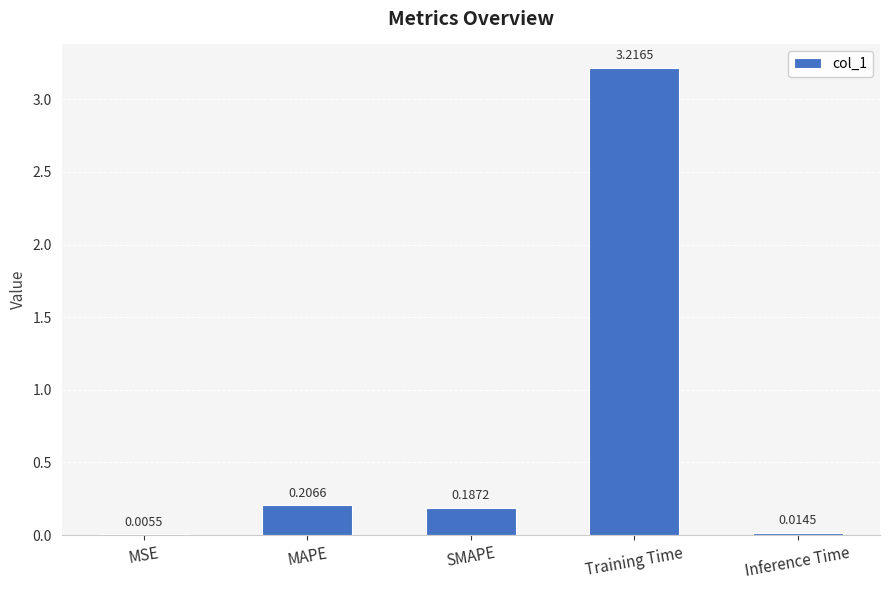

Which has a higher value, Inference Time or MAPE?

MAPE